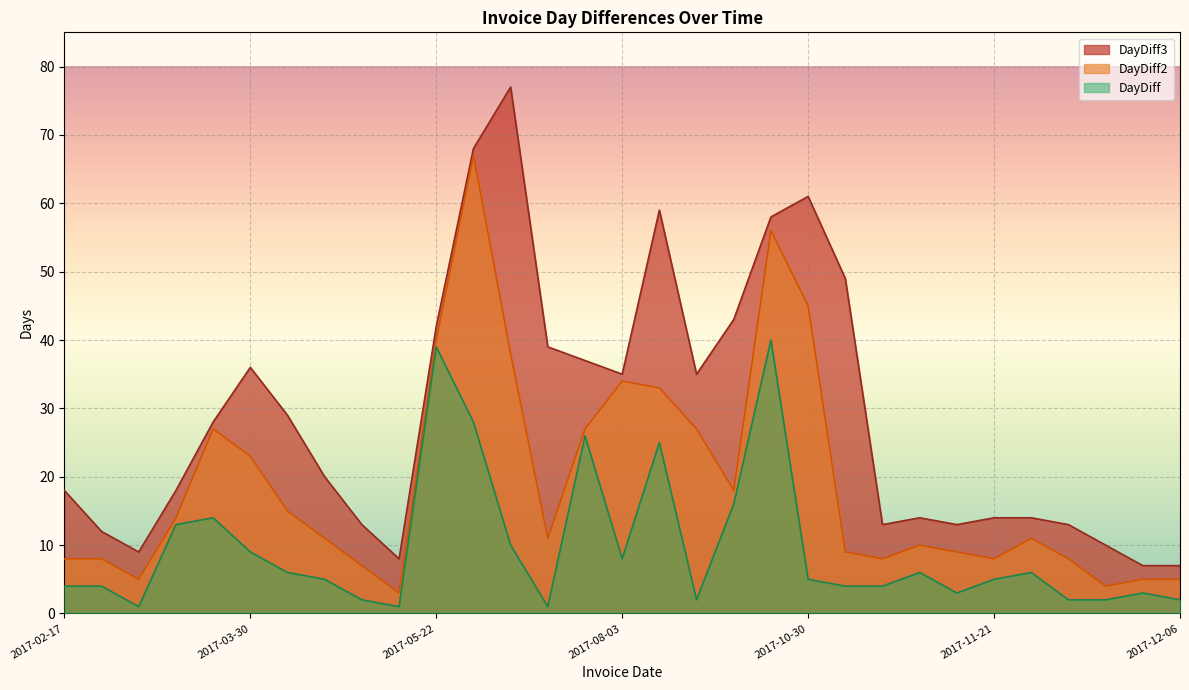

At which category is the sum across all series the highest?

2017-06-19